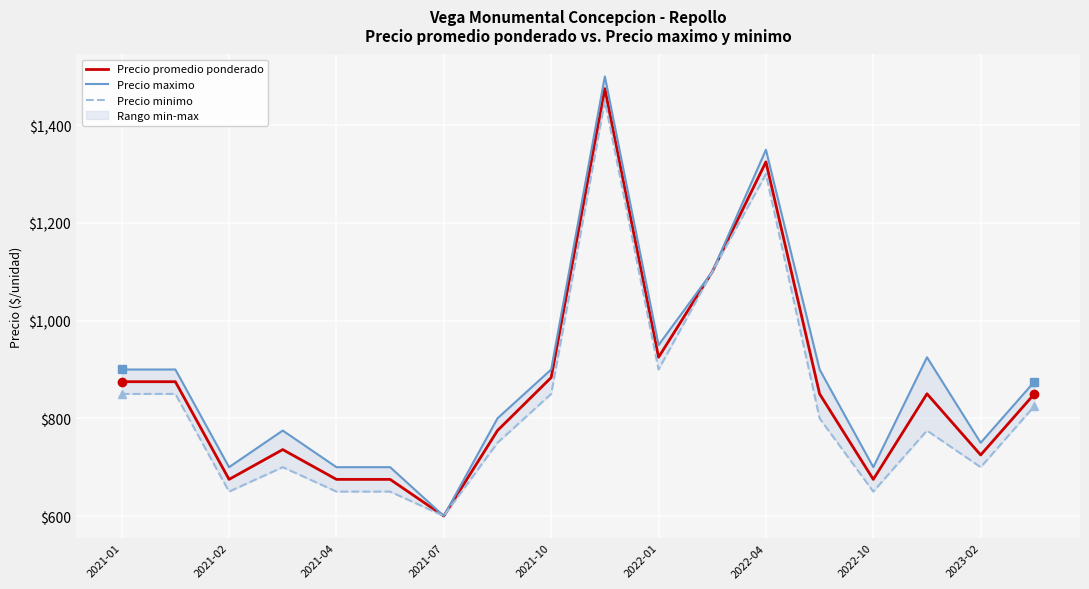

How many categories are shown in the chart?

18